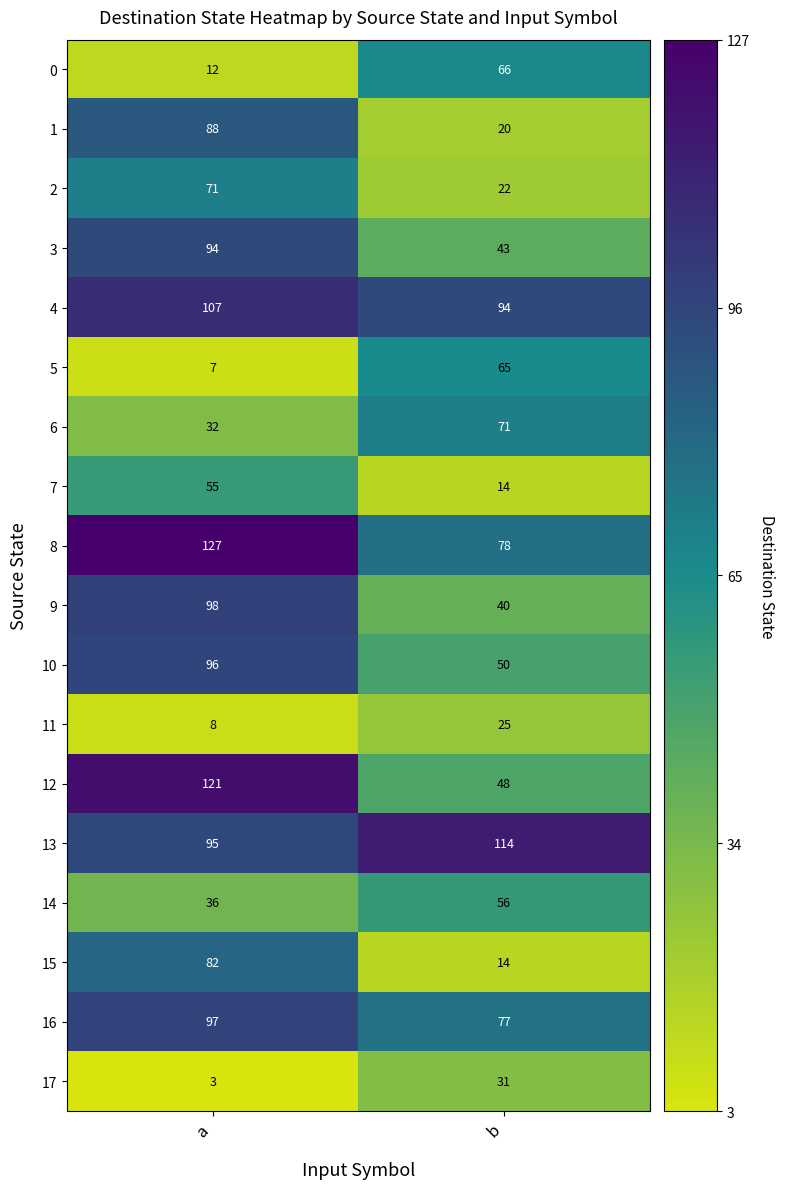

At which category is the sum across all series the highest?

a